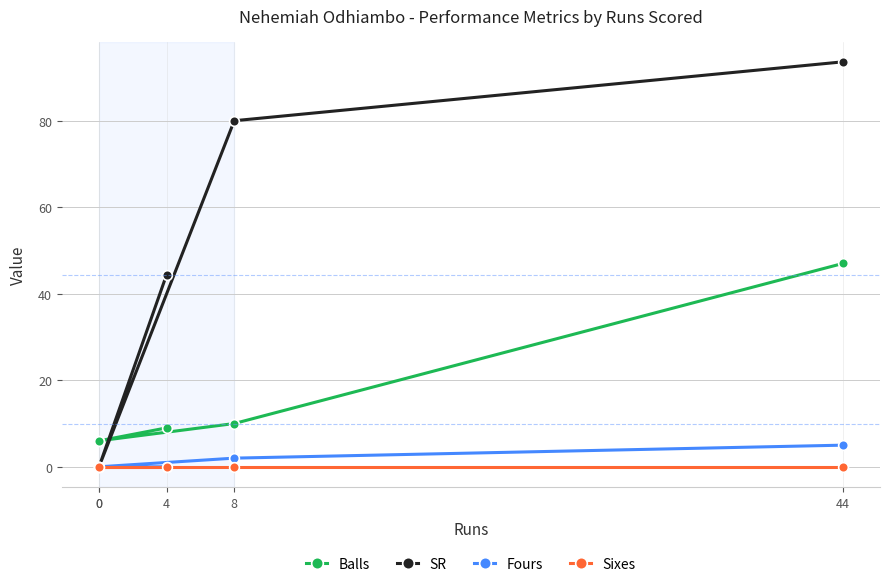

List the series in order of their peak value, highest first.

SR, Balls, Fours, Sixes